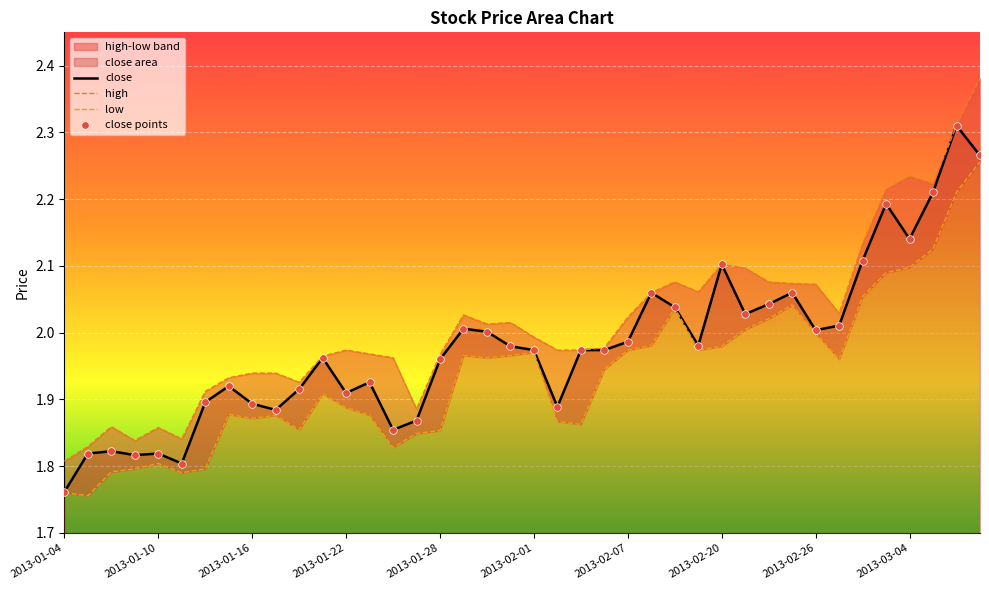

Which series reaches the minimum Y coordinate?

low